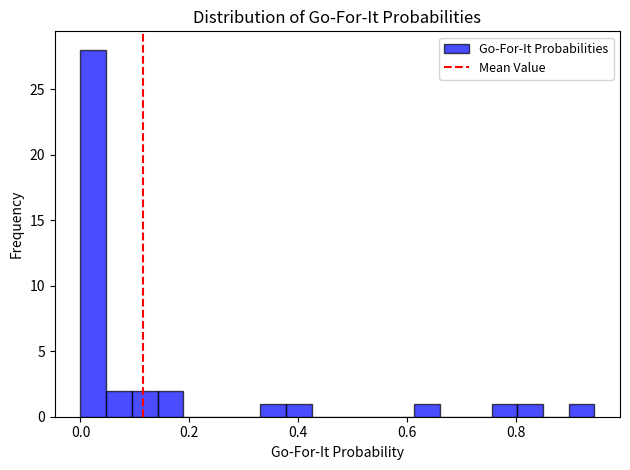

Read against the x-axis, roughly where is the centre of the tallest bar?

0.02